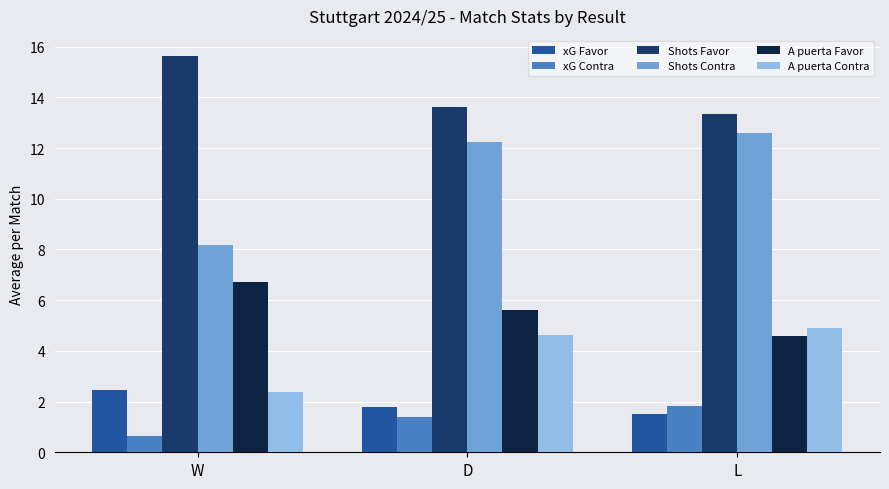

What is the sum of the xG Contra values at L and D?

3.2